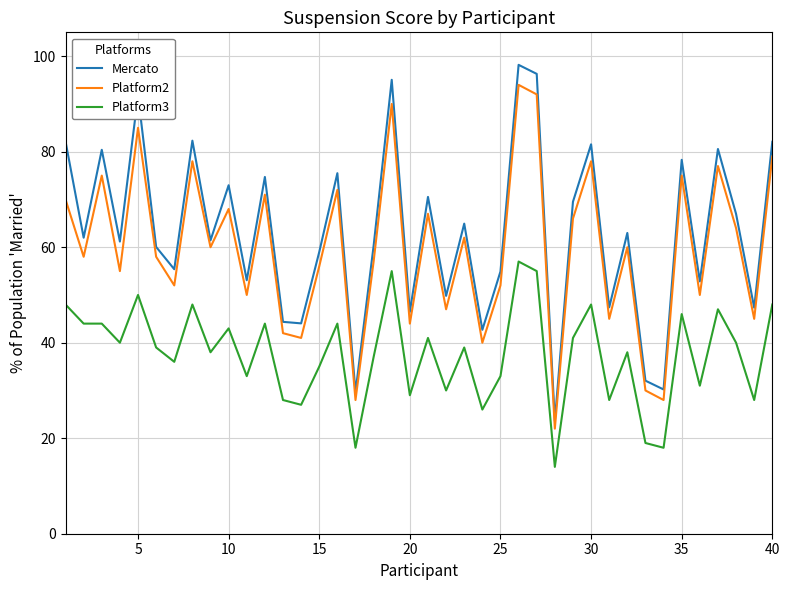

What is the minimum value shown in the chart?

14.0